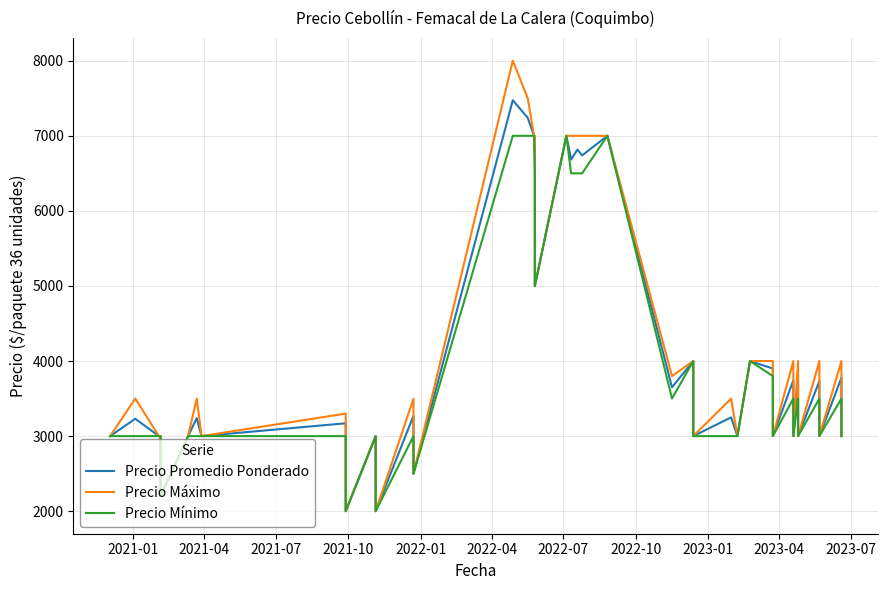

Is the value of Precio Promedio Ponderado at 23 greater than the value of Precio Mínimo at 12?

Yes